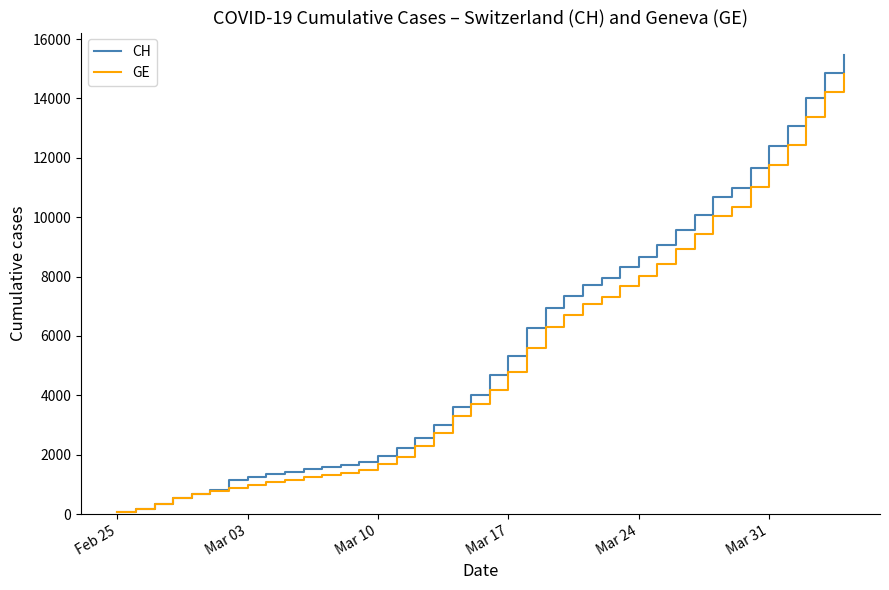

How many lines are shown in the chart?

2